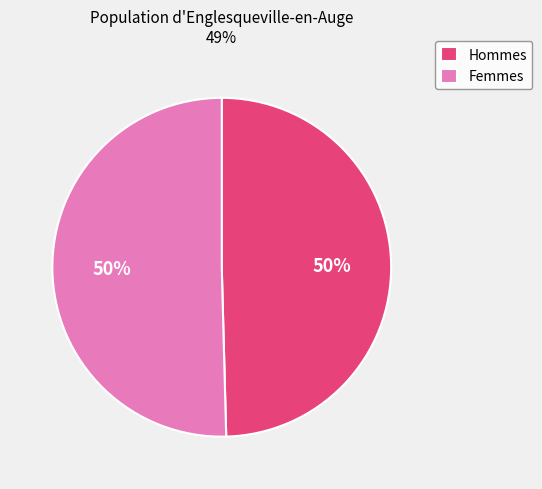

The Hommes slice represents 50% of the pie. True or false?

True